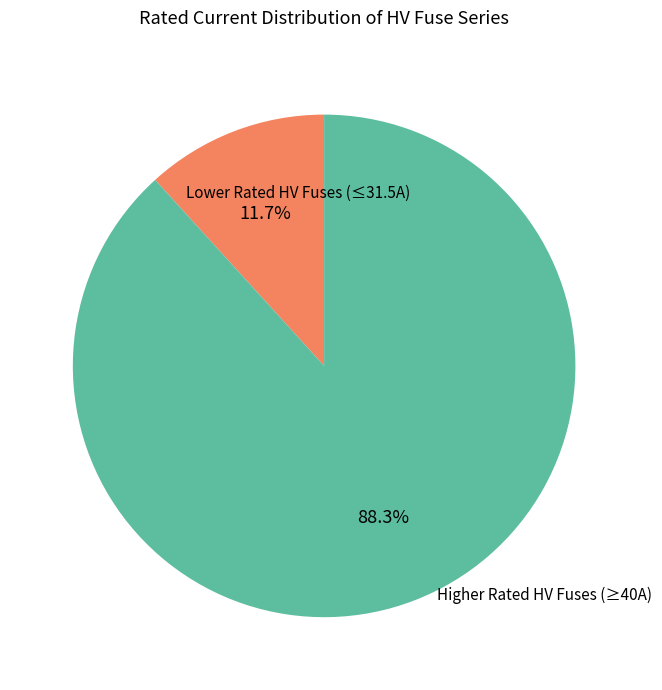

Is there any slice that represents more than half of the pie?

Yes